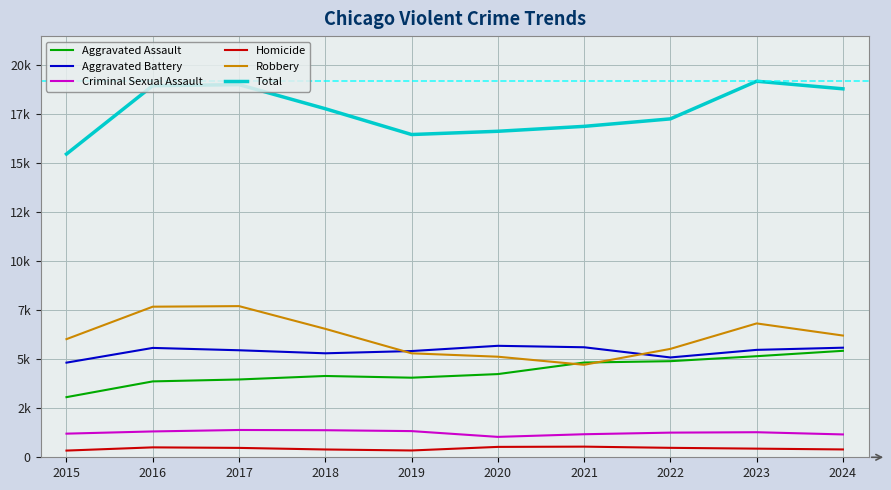

What are all the series names shown in the legend?

Aggravated Assault, Aggravated Battery, Criminal Sexual Assault, Homicide, Robbery, Total